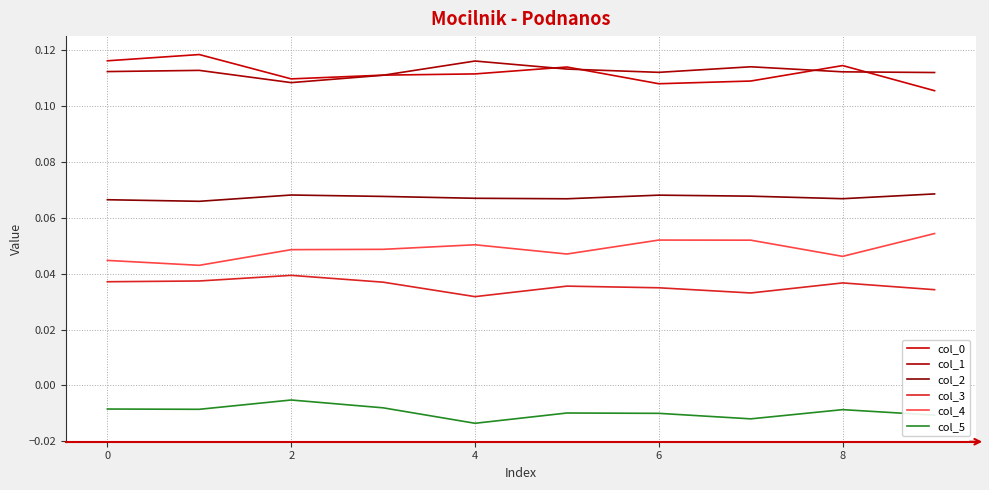

In col_2, how many points are lower than both neighbors (excluding endpoints)?

3